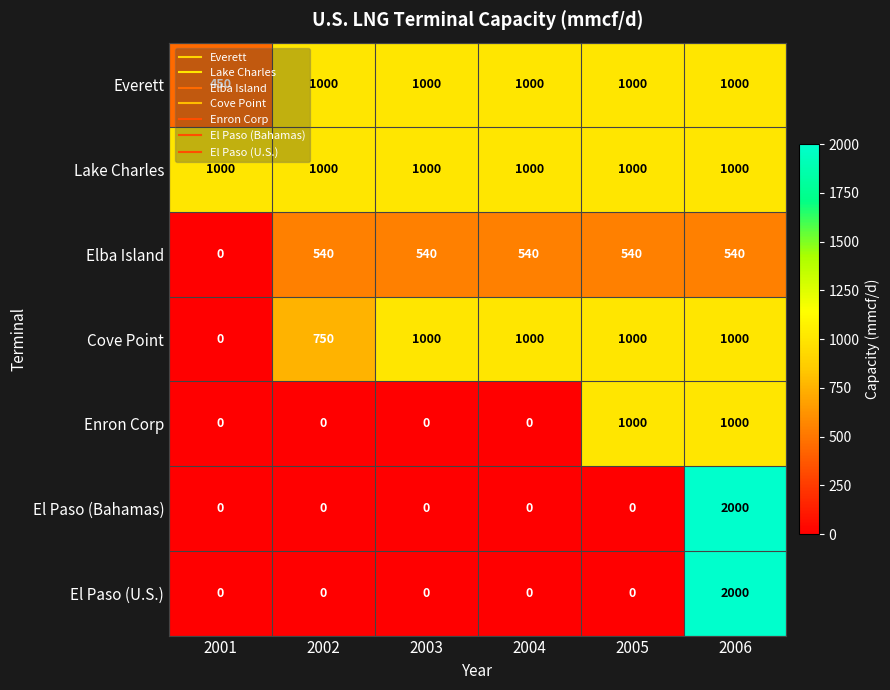

Which category has the highest value in the El Paso (U.S.) series?

2006